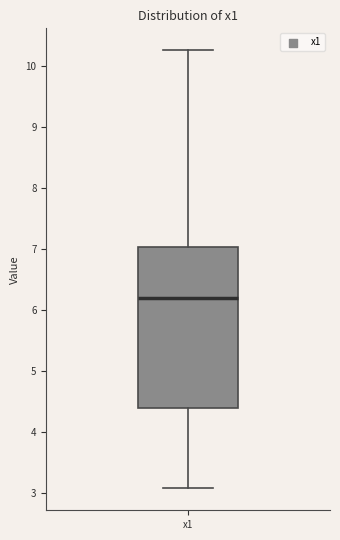

Transcribe this box plot: give where the median line is, the range the box spans, and where the two whiskers end, as read against the y-axis. The values are not printed on the chart, so give them approximately, as read against the axis.

median 6.2, box 4.4 to 7.0, whiskers 3.1 to 10.3